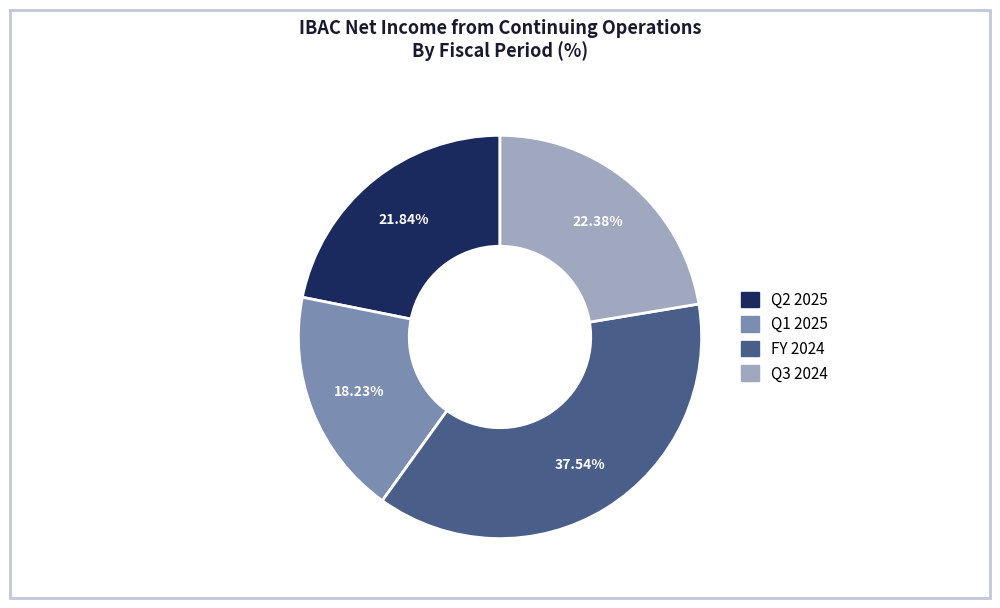

True or false: Q2 2025 accounts for 15% of the total.

False